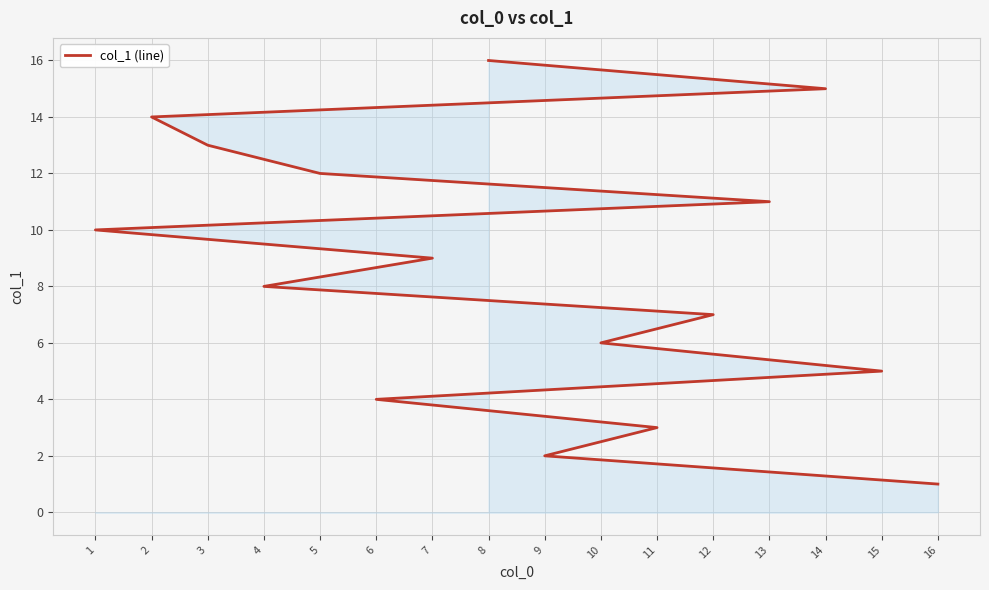

How many series are shown in this chart?

1